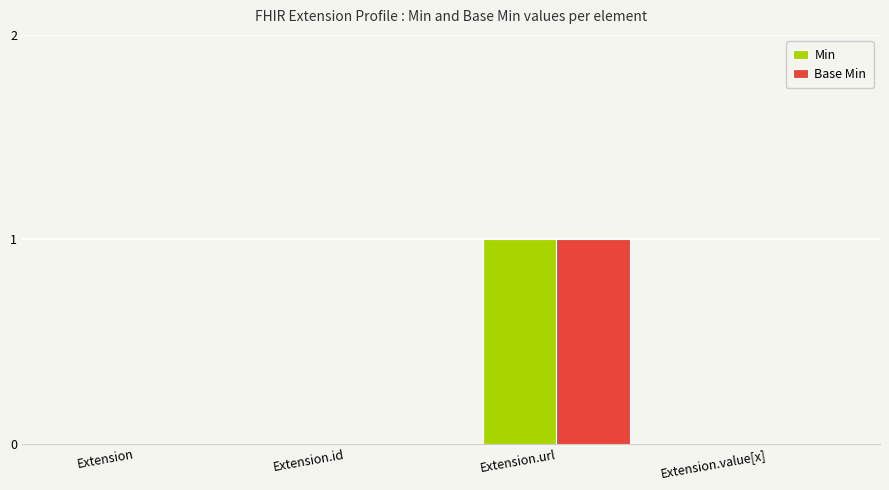

What is the total value across all series at Extension.url?

2